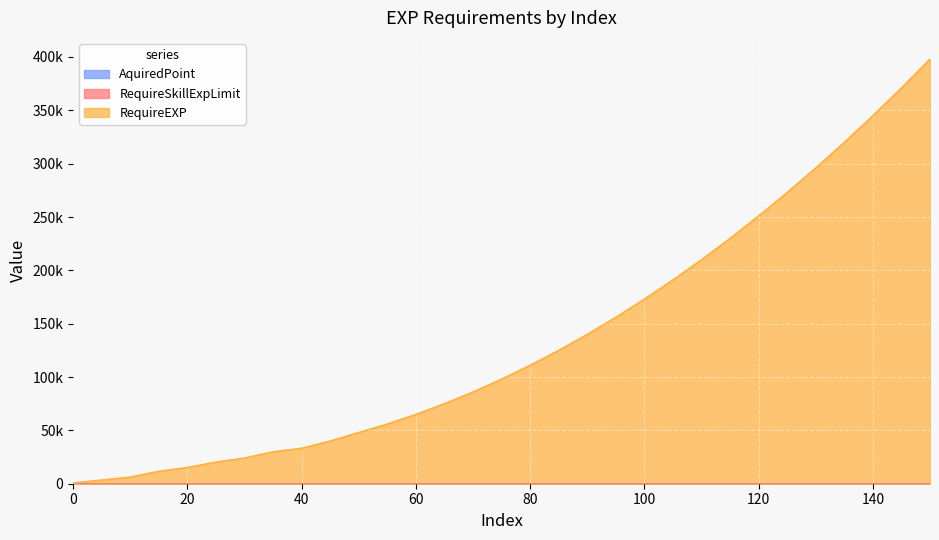

Reading left to right, list all the values displayed in this chart.

RequireEXP: 0=700	5=3450	10=6200	15=11635	20=15210	25=20230	30=24080	35=29925	40=33225	45=40000	50=48000	55=56000	60=65000	65=75000	70=86000	75=98000	80=111000	85=125000	90=140000	95=156000	100=173000	105=191000	110=210000	115=230000	120=251000	125=273000	130=296000	135=320000	140=345000	145=371000	150=398000
RequireSkillExpLimit: 0=0	5=0	10=0	15=0	20=0	25=0	30=0	35=0	40=0	45=0	50=0	55=0	60=0	65=0	70=0	75=0	80=0	85=0	90=0	95=0	100=0	105=0	110=0	115=0	120=0	125=0	130=0	135=0	140=0	145=0	150=0
AquiredPoint: 0=0	5=0	10=0	15=0	20=0	25=0	30=0	35=0	40=0	45=0	50=0	55=0	60=0	65=0	70=0	75=0	80=0	85=0	90=0	95=0	100=0	105=0	110=0	115=0	120=0	125=0	130=0	135=0	140=0	145=0	150=0